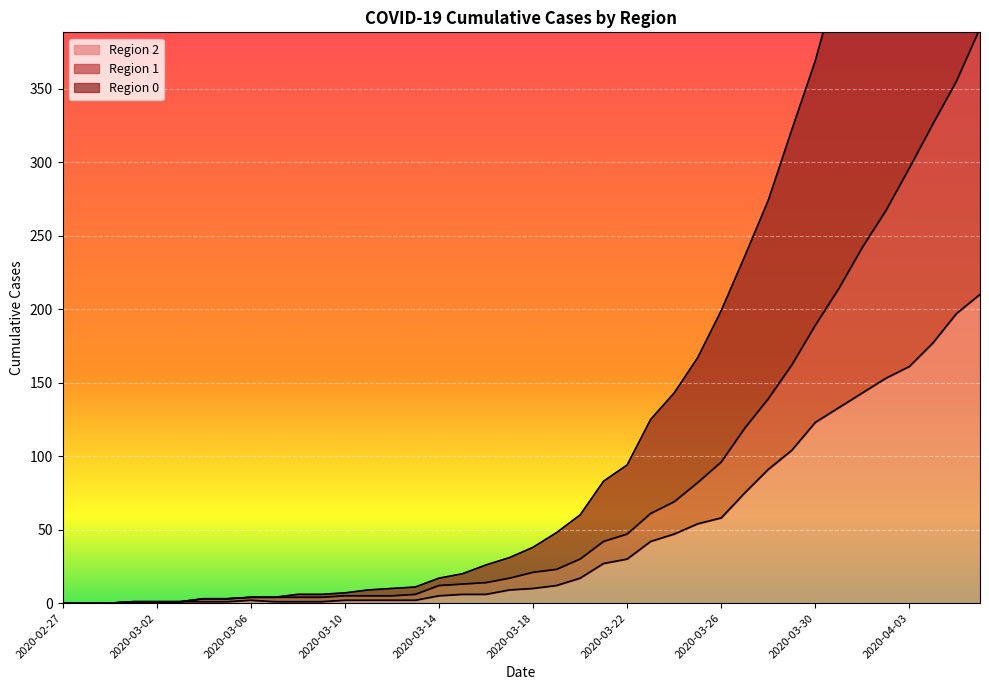

How many data points does each series have?

40